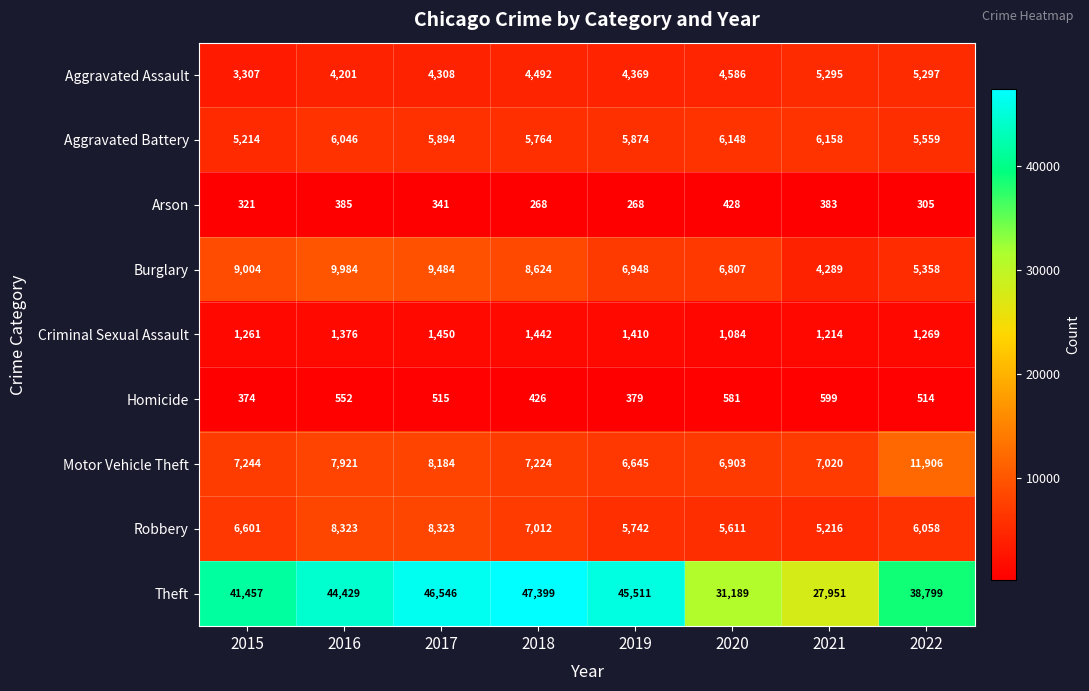

How many data points in Criminal Sexual Assault are less than 1376?

4